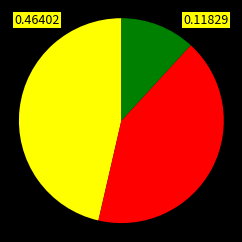

Is there a majority slice in this chart?

No